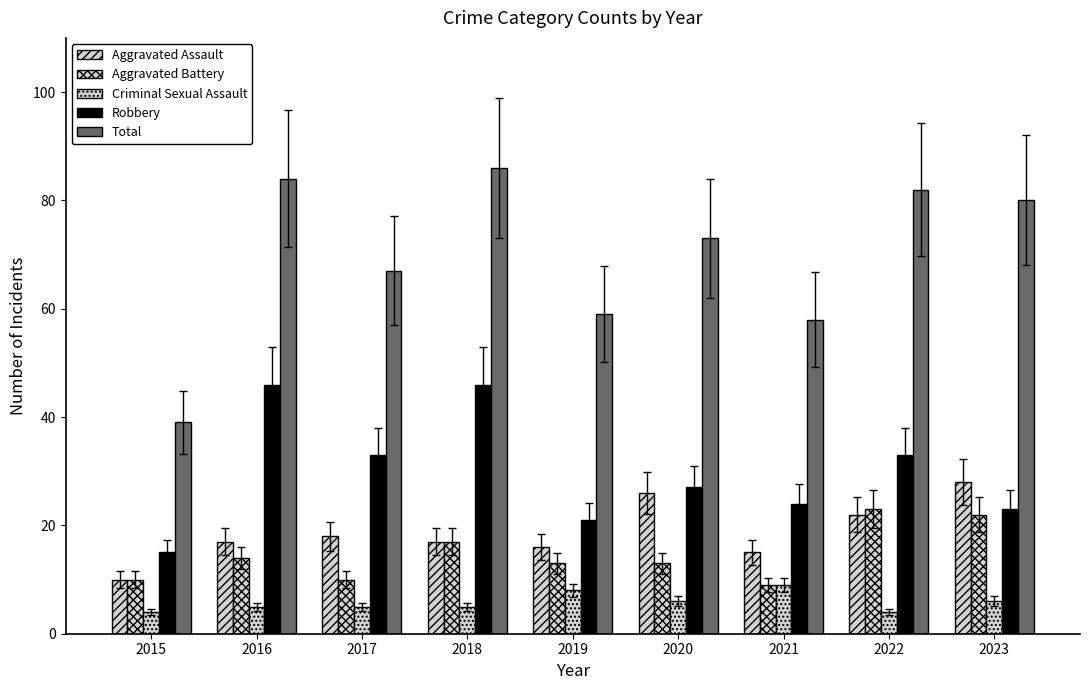

How many data points in Robbery are less than 27?

4